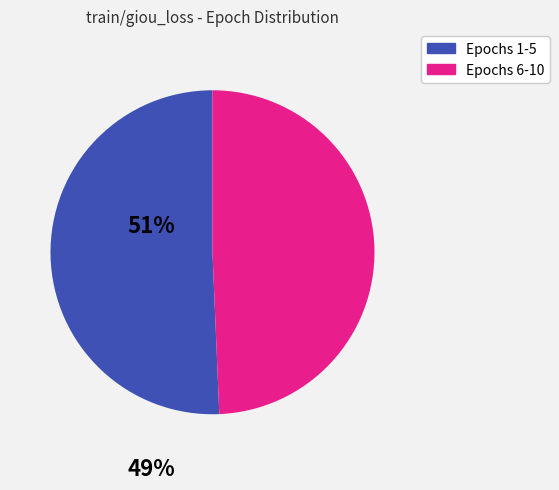

Is there a majority slice in this chart?

Yes